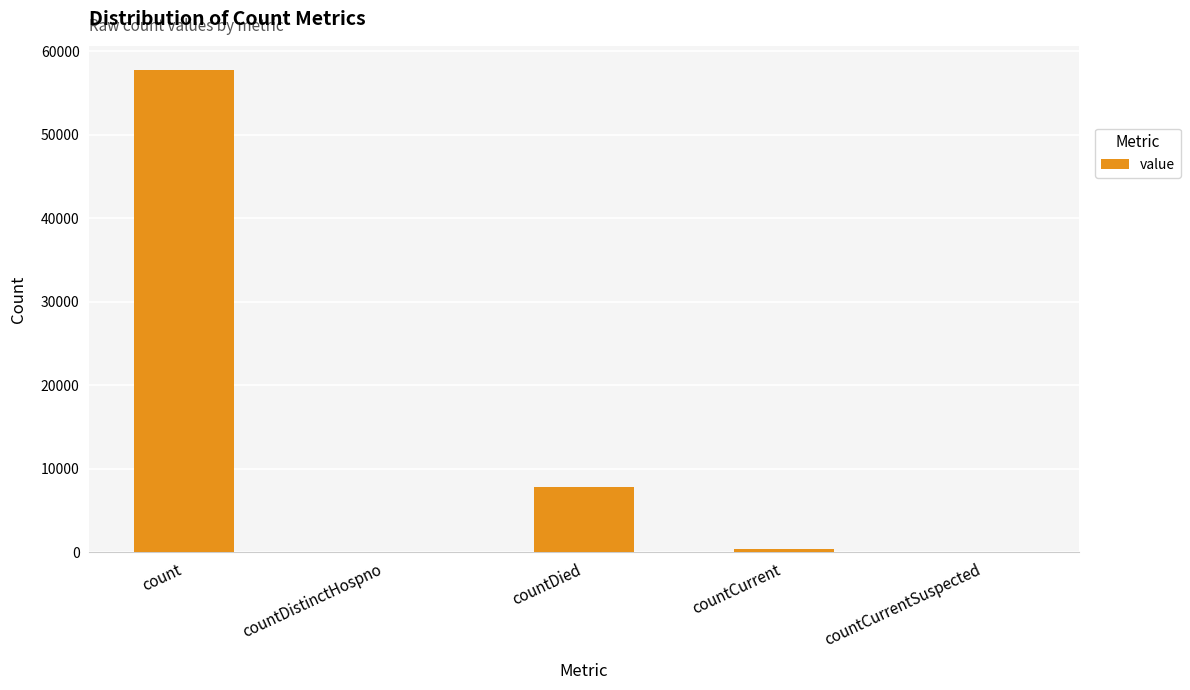

Between countCurrentSuspected and count, which is larger?

count